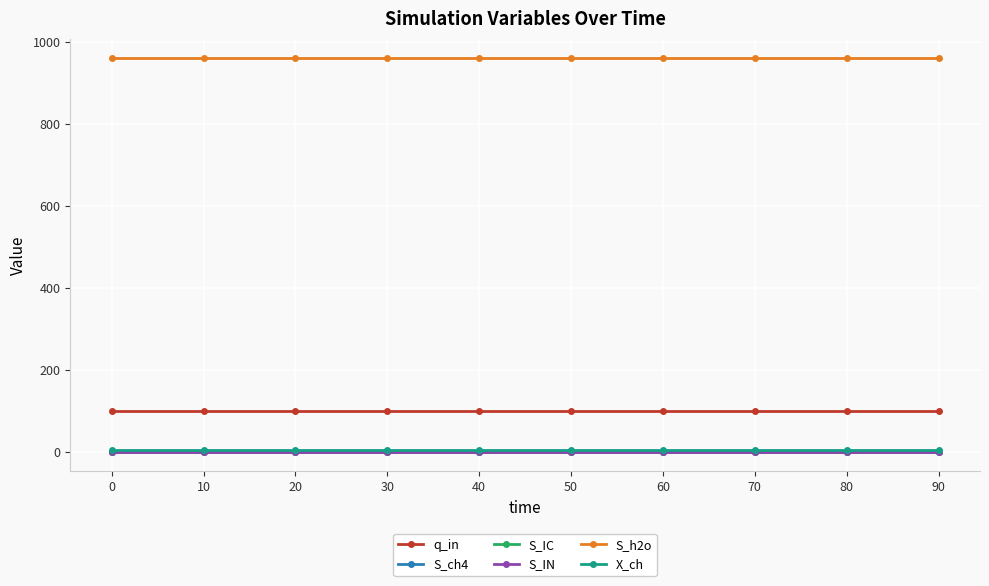

True or false: S_h2o and S_ch4 intersect in this chart.

False